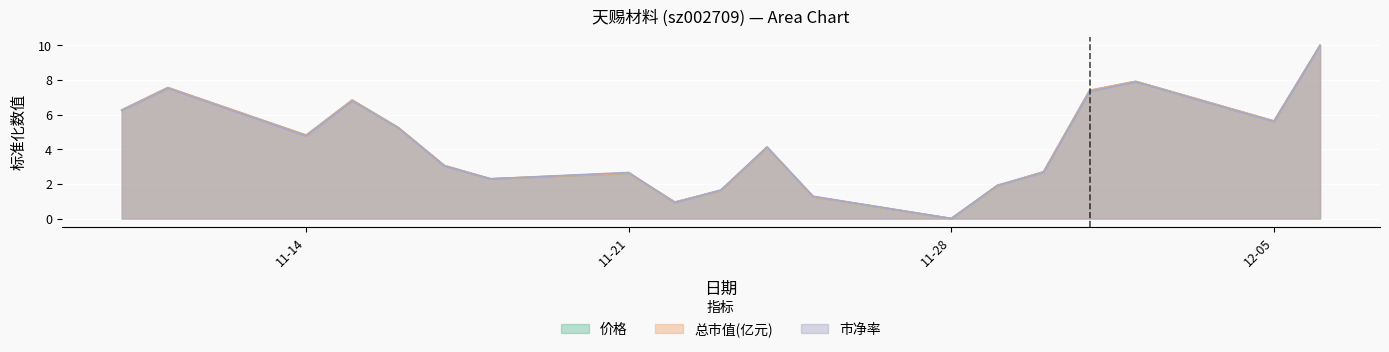

How many lines are shown in the chart?

3